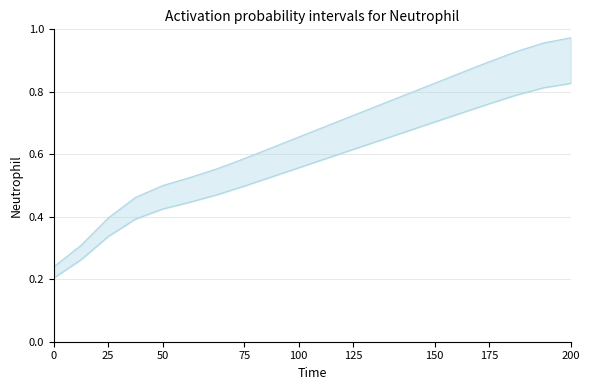

How many data points does each series have?

20